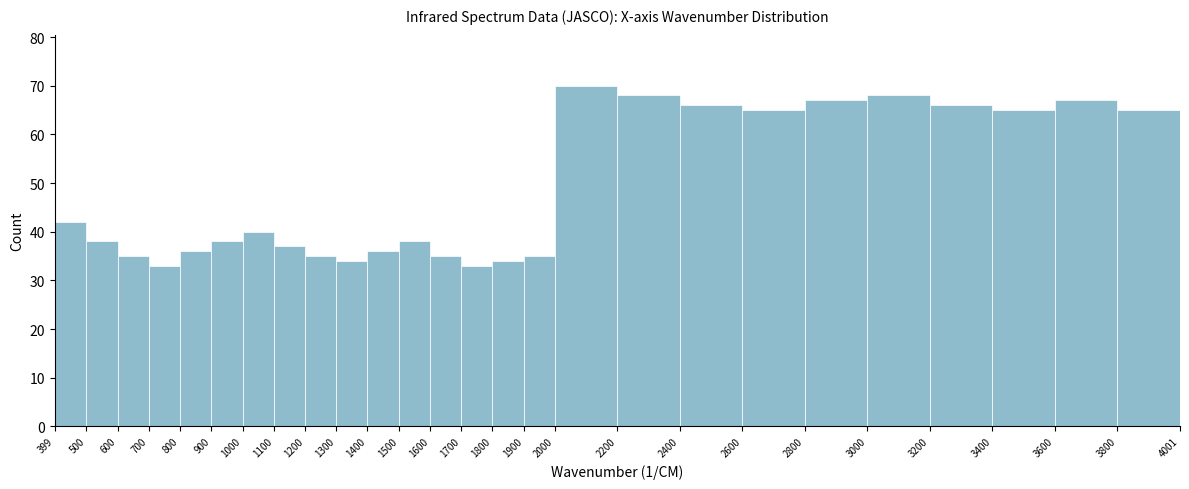

What is the height of the bar covering 800 to 900 on the x-axis? The values are not printed on the chart, so give them approximately, as read against the axis.

36